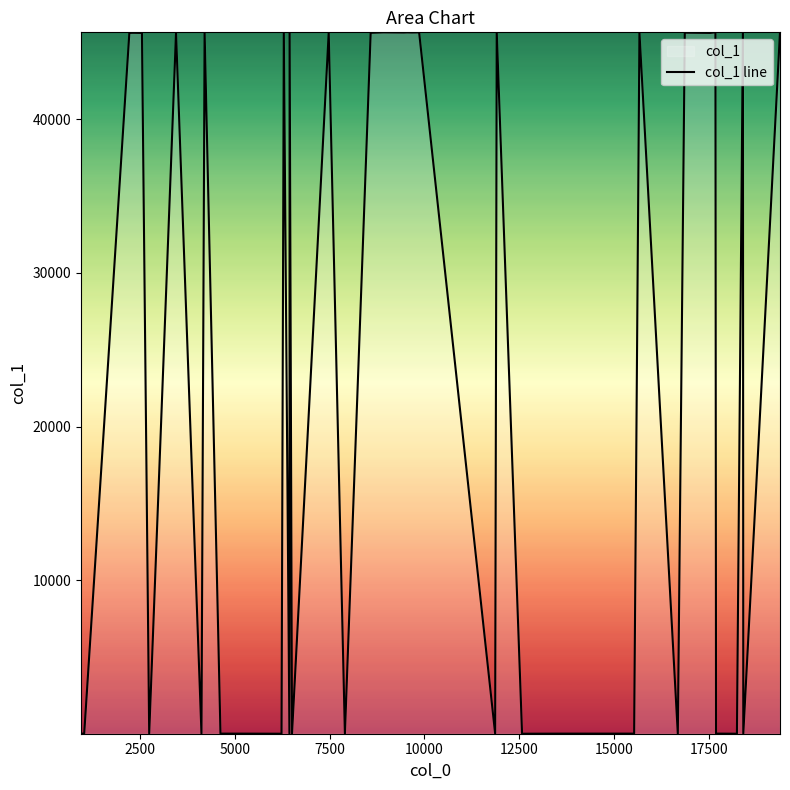

The chart shows a value of 15605 at 7500. True or false?

False